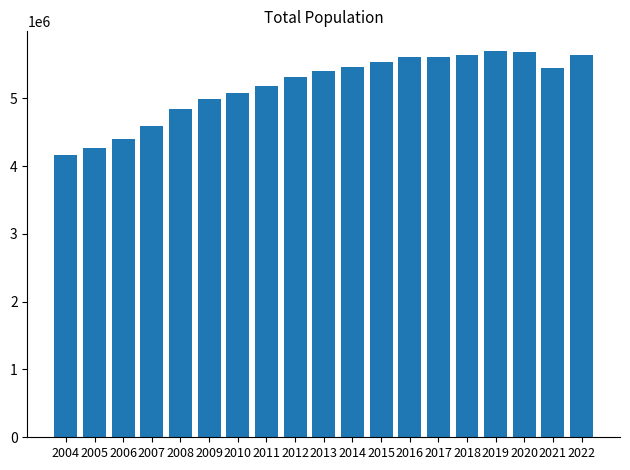

What is the minimum value shown in the chart?

4166664